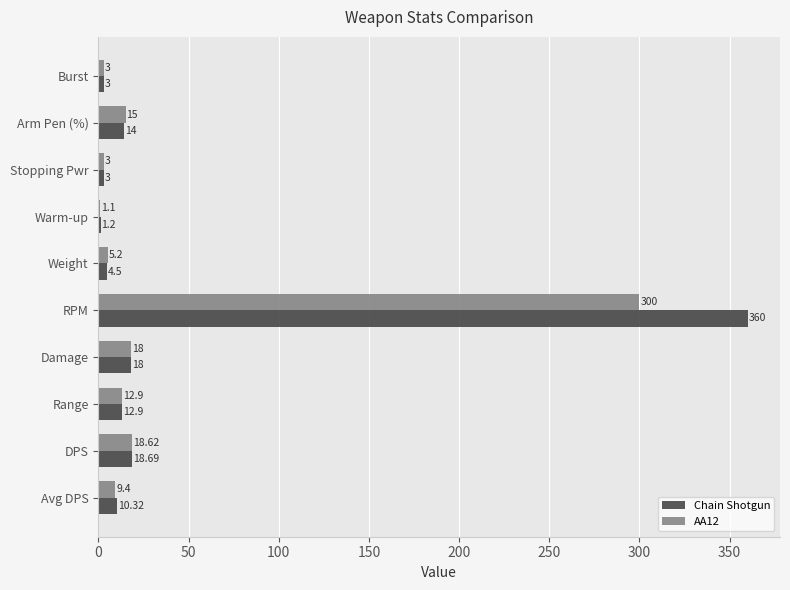

What are all the series names shown in the legend?

Chain Shotgun, AA12